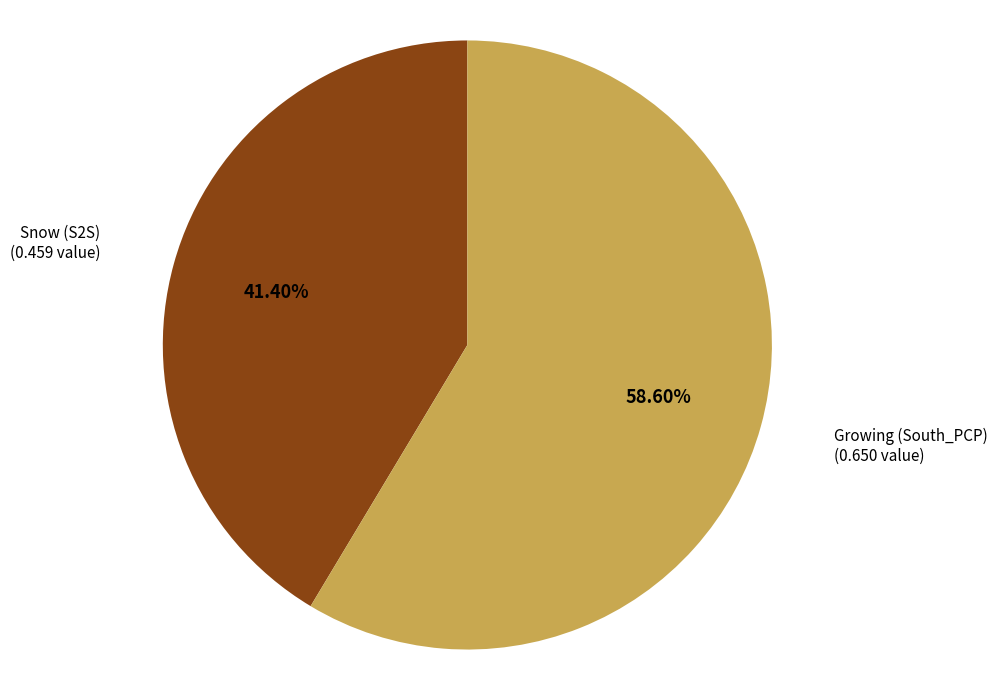

True or false: Growing (South_PCP) accounts for 69% of the total.

False